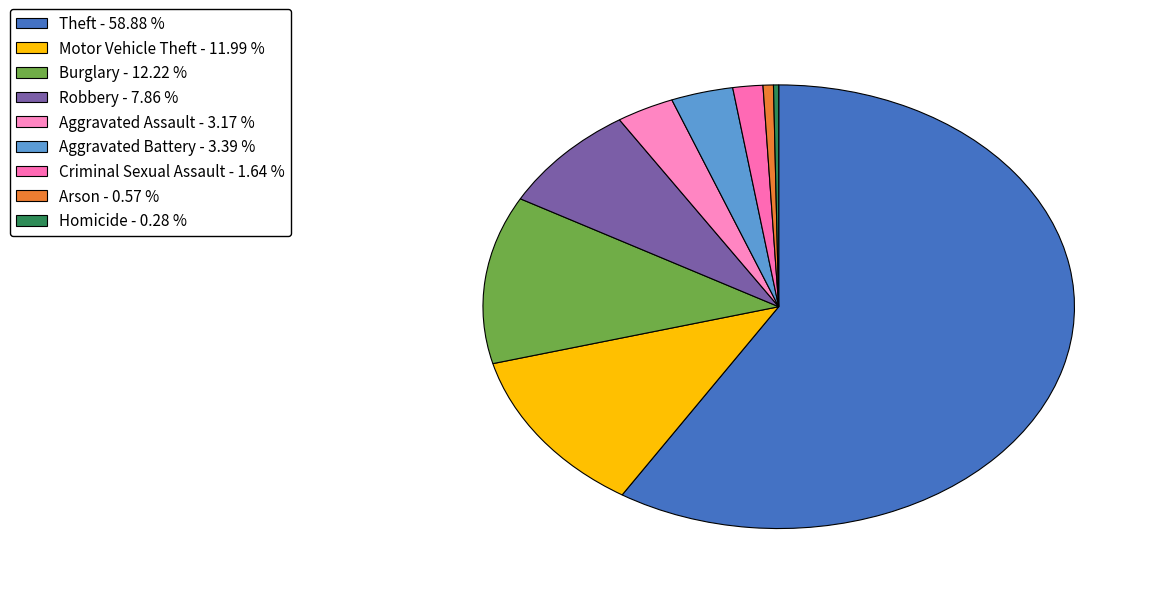

Count the number of slices in the pie.

9